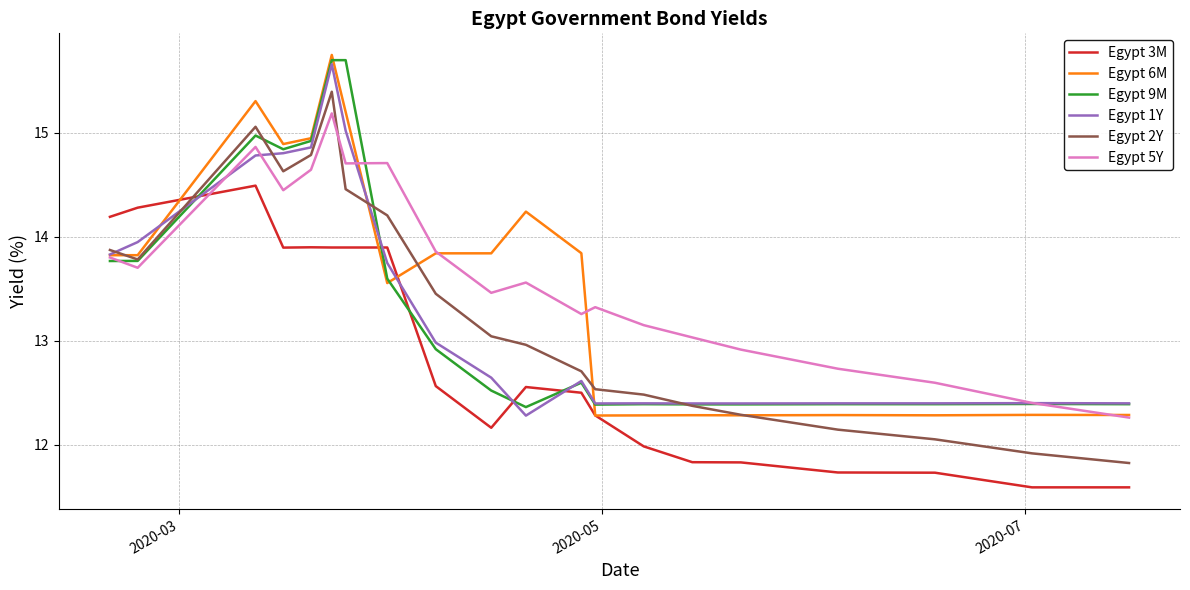

Which series has the widest spread of values?

Egypt 2Y